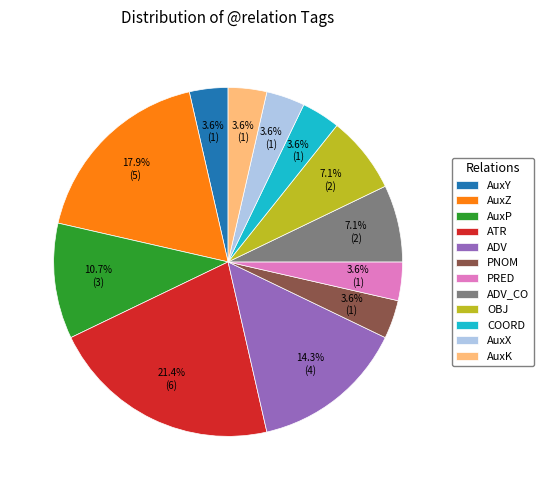

How many slices are in this pie chart?

12